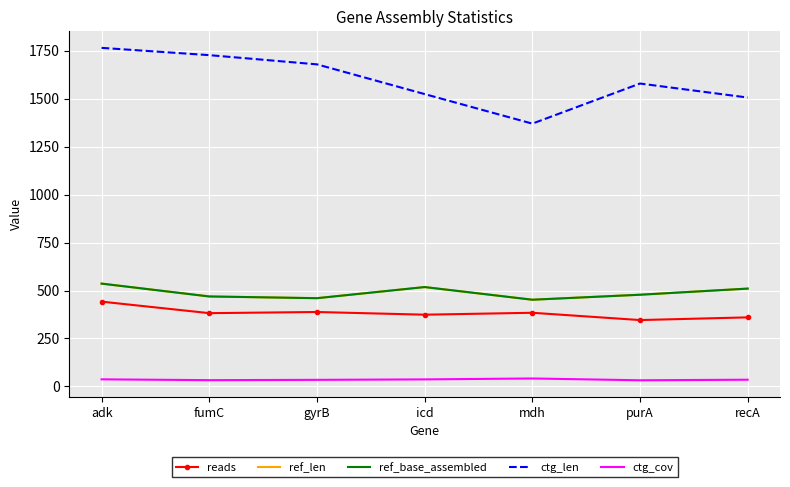

Where is the first local maximum for ctg_len?

purA